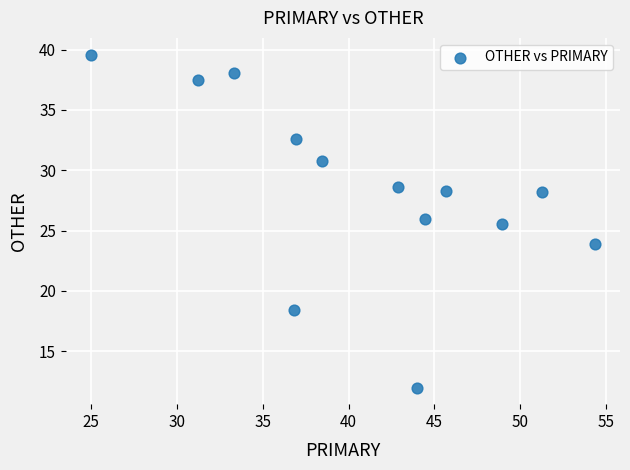

What is the range of Y values (max minus min)?

27.6